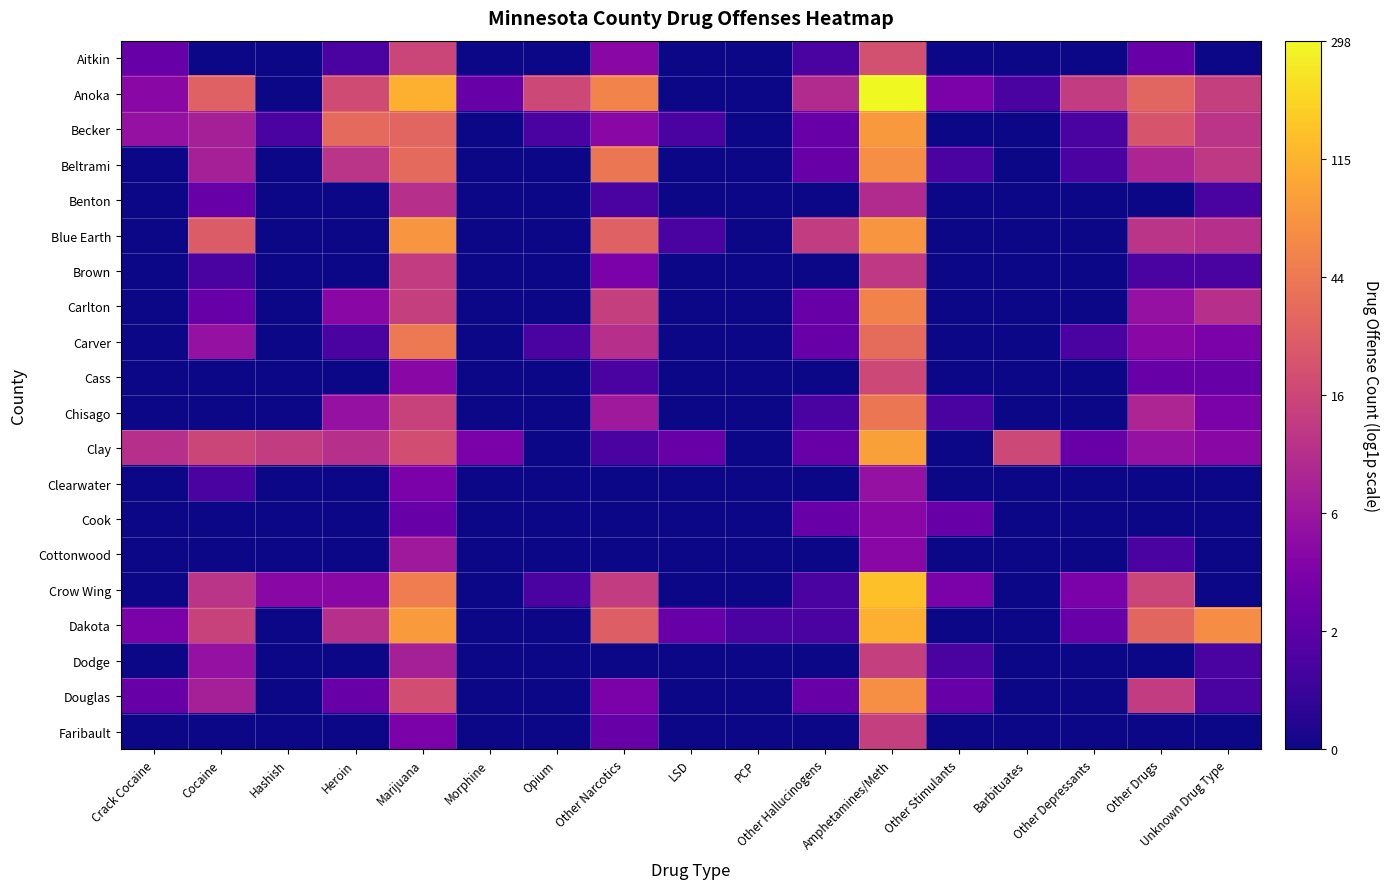

Which category has the lowest value across all series?

Cocaine